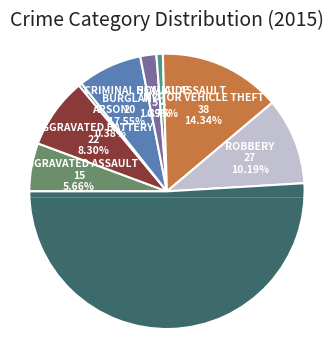

To the nearest percent, what portion does Homicide represent?

1%